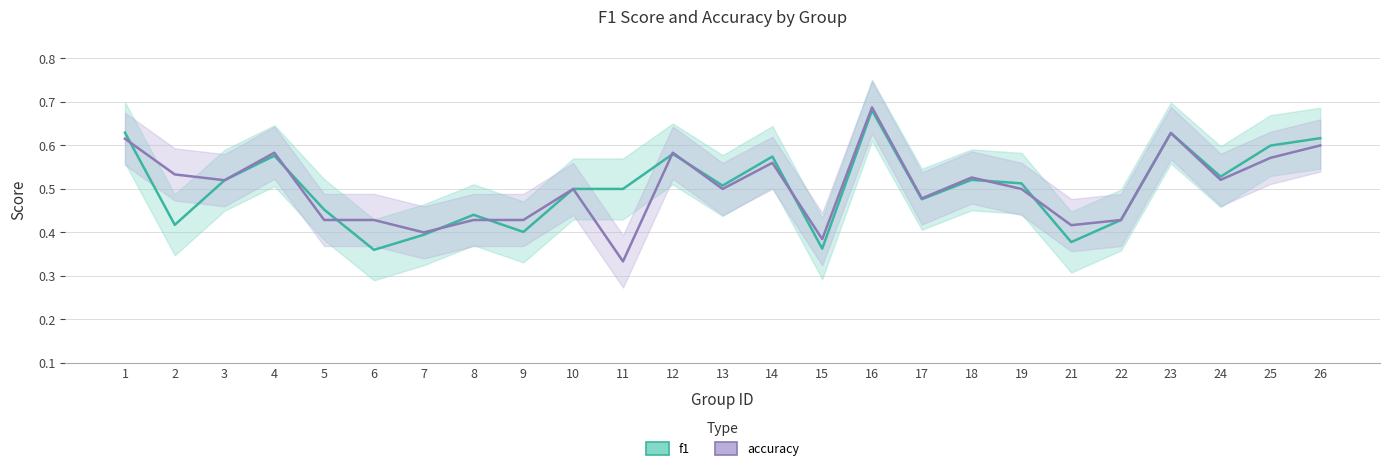

How many lines are shown in the chart?

2